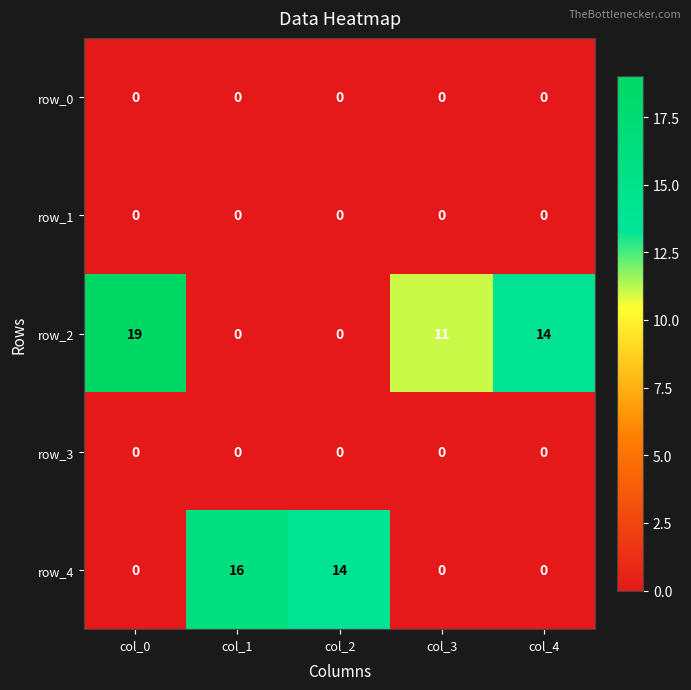

The row_2 series shows 0 at col_2. True or false?

True